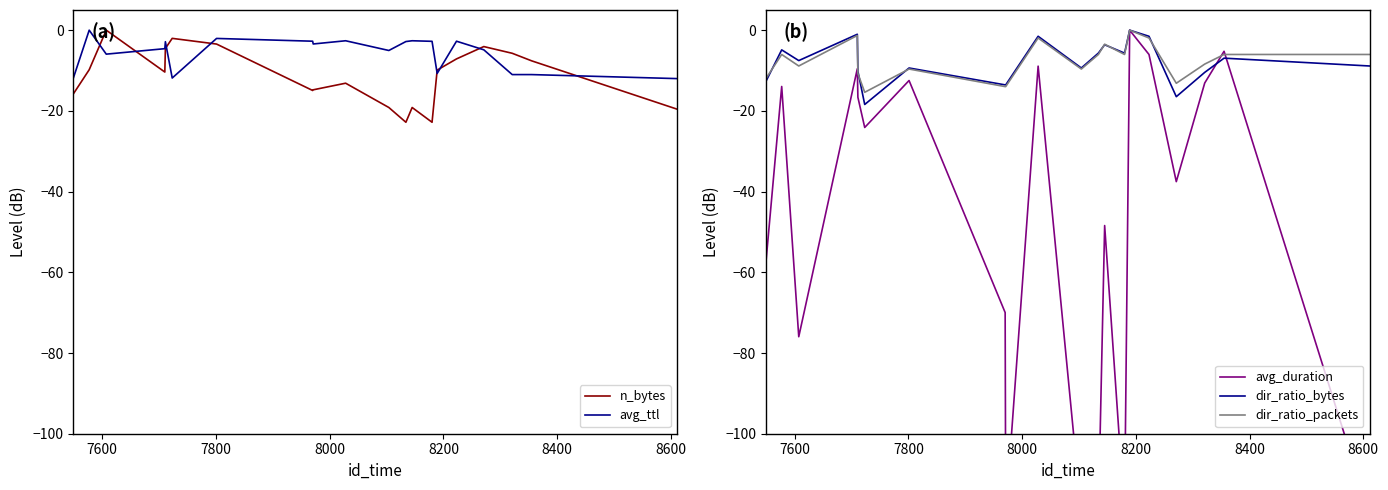

The avg_duration series shows -45.6 at 7800. True or false?

False